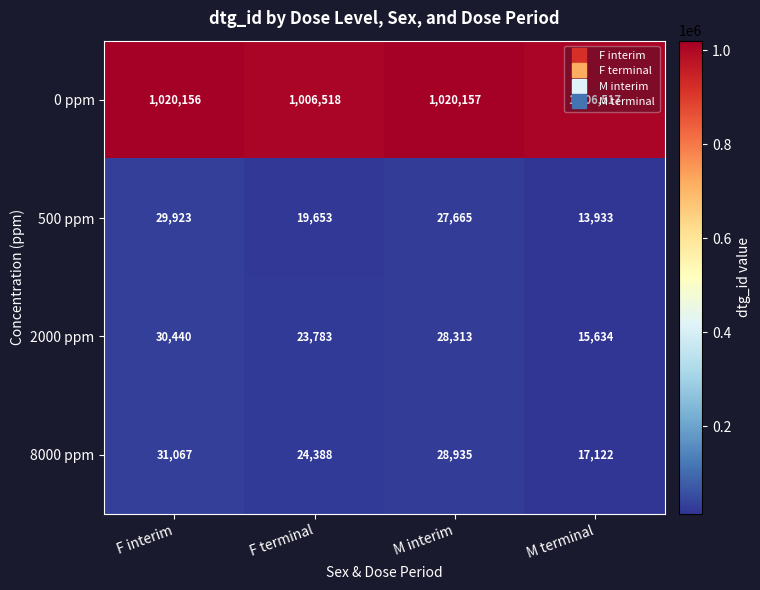

At M terminal, list the series in order from largest to smallest.

0 ppm, 8000 ppm, 2000 ppm, 500 ppm